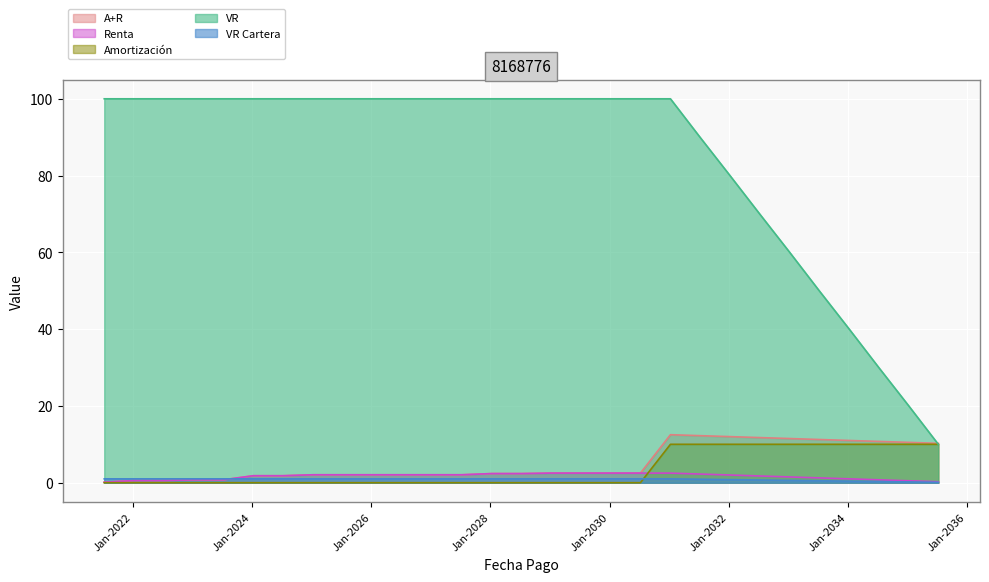

Reading left to right, list all the values displayed in this chart.

A+R: 2021-07-09=0.1	2022-01-09=0.6	2022-07-09=0.6	2023-01-09=0.8	2023-07-09=0.8	2024-01-09=1.8	2024-07-09=1.8	2025-01-09=2.1	2025-07-09=2.1	2026-01-09=2.1	2026-07-09=2.1	2027-01-09=2.1	2027-07-09=2.1	2028-01-09=2.4	2028-07-09=2.4	2029-01-09=2.5	2029-07-09=2.5	2030-01-09=2.5	2030-07-09=2.5	2031-01-09=12.5	2031-07-09=12.2	2032-01-09=12.0	2032-07-09=11.8	2033-01-09=11.5	2033-07-09=11.2	2034-01-09=11.0	2034-07-09=10.8	2035-01-09=10.5	2035-07-09=10.2
Renta: 2021-07-09=0.1	2022-01-09=0.6	2022-07-09=0.6	2023-01-09=0.8	2023-07-09=0.8	2024-01-09=1.8	2024-07-09=1.8	2025-01-09=2.1	2025-07-09=2.1	2026-01-09=2.1	2026-07-09=2.1	2027-01-09=2.1	2027-07-09=2.1	2028-01-09=2.4	2028-07-09=2.4	2029-01-09=2.5	2029-07-09=2.5	2030-01-09=2.5	2030-07-09=2.5	2031-01-09=2.5	2031-07-09=2.2	2032-01-09=2.0	2032-07-09=1.8	2033-01-09=1.5	2033-07-09=1.2	2034-01-09=1.0	2034-07-09=0.8	2035-01-09=0.5	2035-07-09=0.2
Amortización: 2021-07-09=0.0	2022-01-09=0.0	2022-07-09=0.0	2023-01-09=0.0	2023-07-09=0.0	2024-01-09=0.0	2024-07-09=0.0	2025-01-09=0.0	2025-07-09=0.0	2026-01-09=0.0	2026-07-09=0.0	2027-01-09=0.0	2027-07-09=0.0	2028-01-09=0.0	2028-07-09=0.0	2029-01-09=0.0	2029-07-09=0.0	2030-01-09=0.0	2030-07-09=0.0	2031-01-09=10.0	2031-07-09=10.0	2032-01-09=10.0	2032-07-09=10.0	2033-01-09=10.0	2033-07-09=10.0	2034-01-09=10.0	2034-07-09=10.0	2035-01-09=10.0	2035-07-09=10.0
VR: 2021-07-09=100.0	2022-01-09=100.0	2022-07-09=100.0	2023-01-09=100.0	2023-07-09=100.0	2024-01-09=100.0	2024-07-09=100.0	2025-01-09=100.0	2025-07-09=100.0	2026-01-09=100.0	2026-07-09=100.0	2027-01-09=100.0	2027-07-09=100.0	2028-01-09=100.0	2028-07-09=100.0	2029-01-09=100.0	2029-07-09=100.0	2030-01-09=100.0	2030-07-09=100.0	2031-01-09=100.0	2031-07-09=90.0	2032-01-09=80.0	2032-07-09=70.0	2033-01-09=60.0	2033-07-09=50.0	2034-01-09=40.0	2034-07-09=30.0	2035-01-09=20.0	2035-07-09=10.0
VR Cartera: 2021-07-09=1.0	2022-01-09=1.0	2022-07-09=1.0	2023-01-09=1.0	2023-07-09=1.0	2024-01-09=1.0	2024-07-09=1.0	2025-01-09=1.0	2025-07-09=1.0	2026-01-09=1.0	2026-07-09=1.0	2027-01-09=1.0	2027-07-09=1.0	2028-01-09=1.0	2028-07-09=1.0	2029-01-09=1.0	2029-07-09=1.0	2030-01-09=1.0	2030-07-09=1.0	2031-01-09=1.0	2031-07-09=0.9	2032-01-09=0.8	2032-07-09=0.7	2033-01-09=0.6	2033-07-09=0.5	2034-01-09=0.4	2034-07-09=0.3	2035-01-09=0.2	2035-07-09=0.1